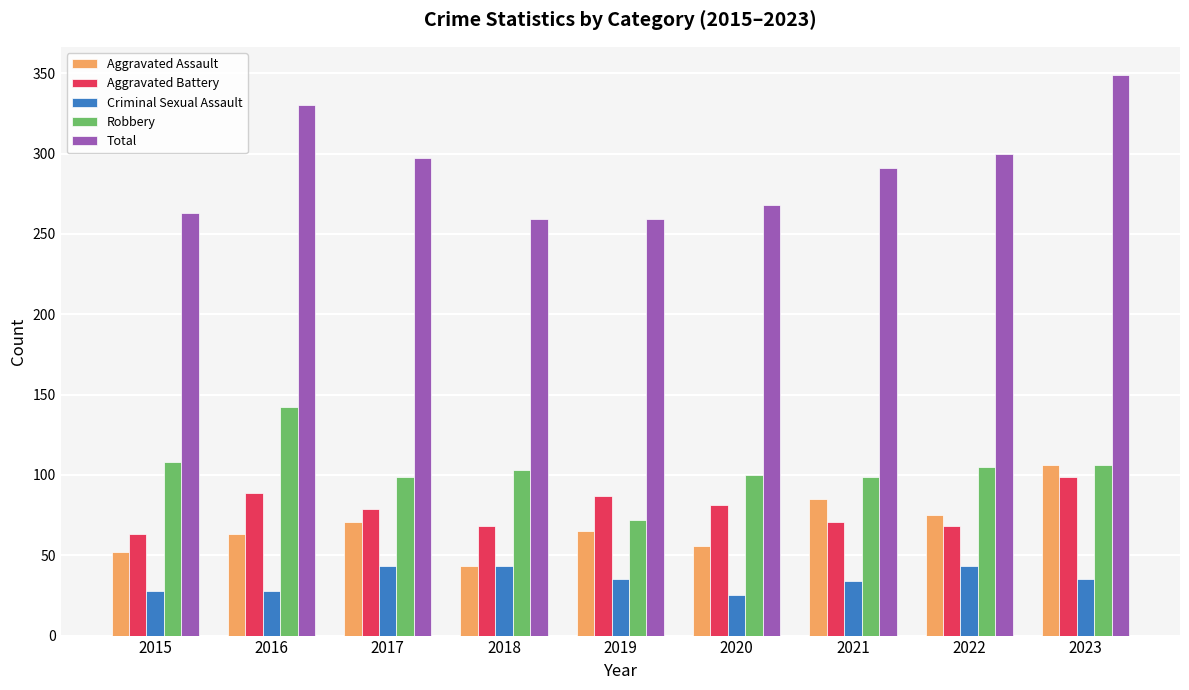

Which label corresponds to the largest value in the chart?

2023